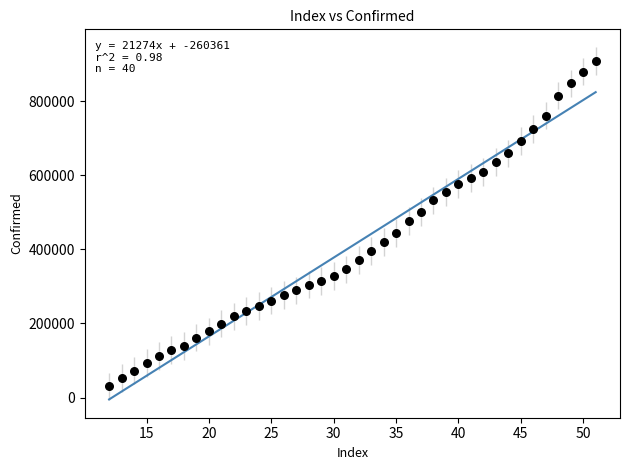

What is the range of X values (max minus min)?

39